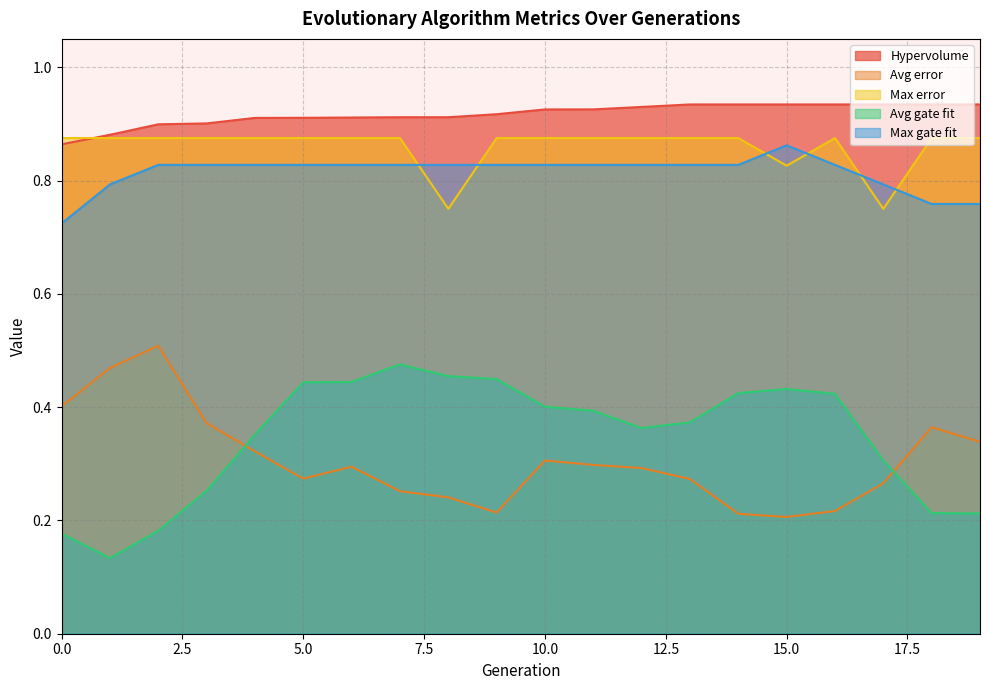

Reading left to right, list all the values displayed in this chart.

Hypervolume: 0.9	0.9	0.9	0.9	0.9	0.9	0.9	0.9	0.9	0.9	0.9	0.9	0.9	0.9	0.9	0.9	0.9	0.9	0.9	0.9
Avg error: 0.4	0.5	0.5	0.4	0.3	0.3	0.3	0.3	0.2	0.2	0.3	0.3	0.3	0.3	0.2	0.2	0.2	0.3	0.4	0.3
Max error: 0.9	0.9	0.9	0.9	0.9	0.9	0.9	0.9	0.8	0.9	0.9	0.9	0.9	0.9	0.9	0.8	0.9	0.8	0.9	0.9
Avg gate fit: 0.2	0.1	0.2	0.3	0.4	0.4	0.4	0.5	0.5	0.4	0.4	0.4	0.4	0.4	0.4	0.4	0.4	0.3	0.2	0.2
Max gate fit: 0.7	0.8	0.8	0.8	0.8	0.8	0.8	0.8	0.8	0.8	0.8	0.8	0.8	0.8	0.8	0.9	0.8	0.8	0.8	0.8